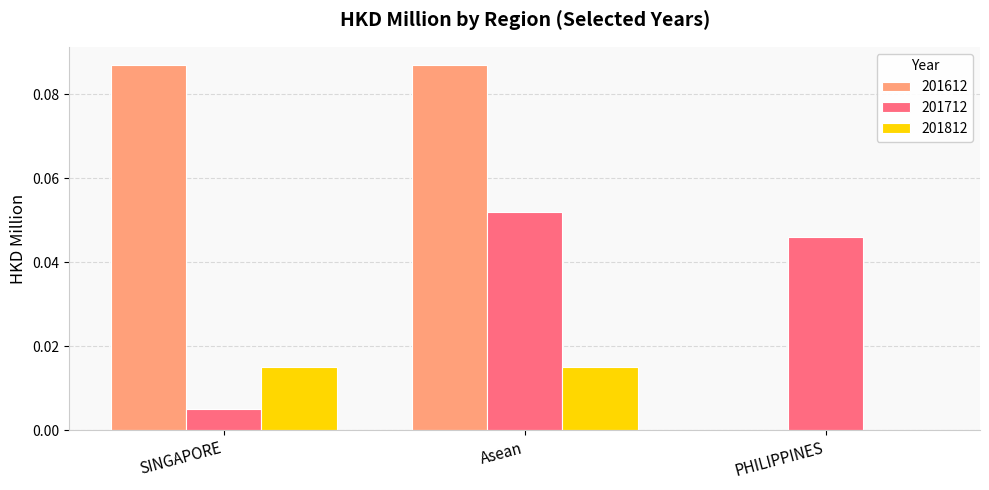

The 201712 series shows 0.0 at PHILIPPINES. True or false?

True